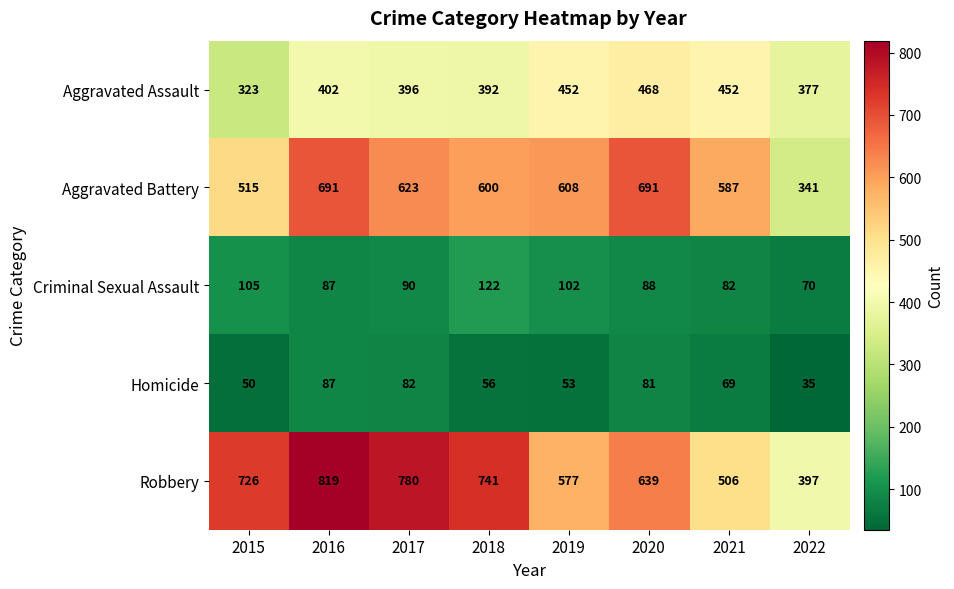

The Robbery series shows 577 at 2019. True or false?

True